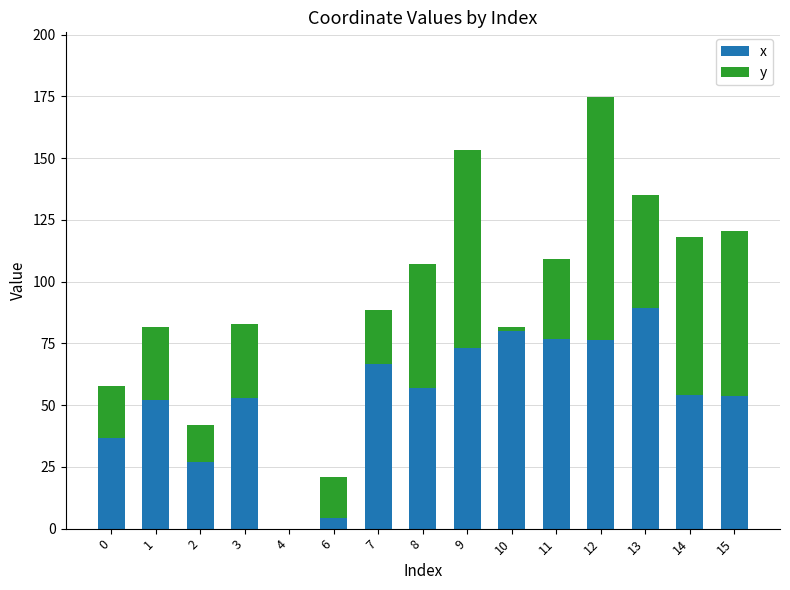

What is the highest value of the x series?

89.2